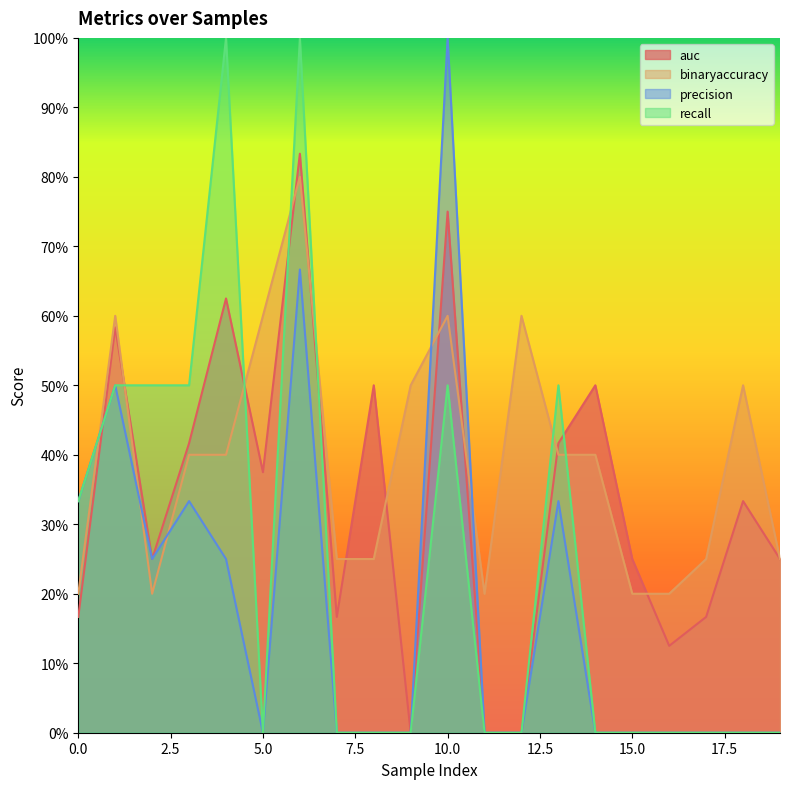

The value of precision at 4 is 0.2. True or false?

False